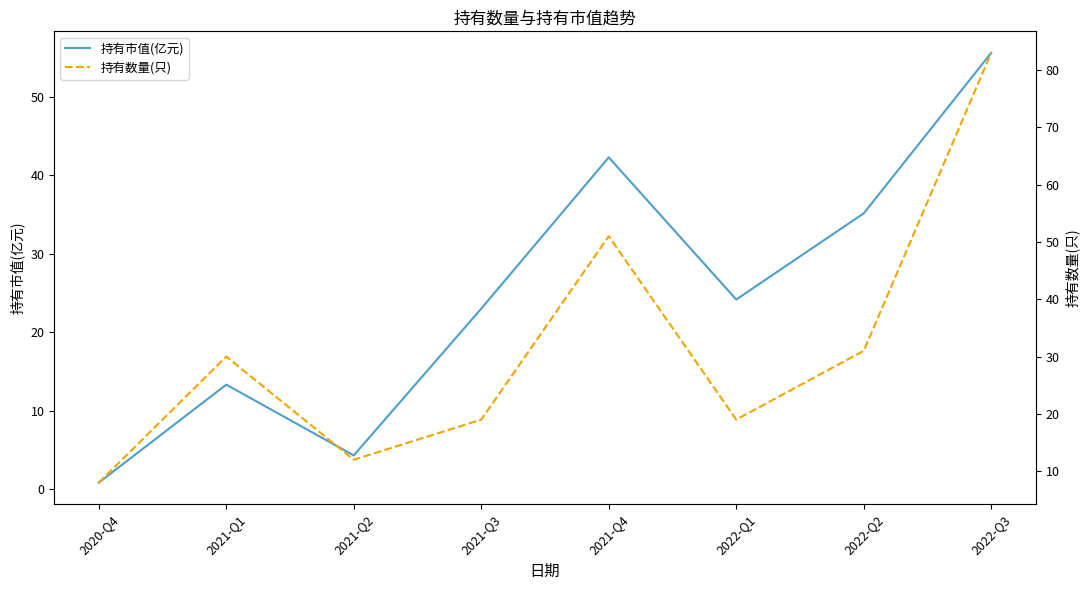

List the labels in order of 持有数量(只) value, smallest first.

2020-Q4, 2021-Q2, 2021-Q3, 2022-Q1, 2021-Q1, 2022-Q2, 2021-Q4, 2022-Q3